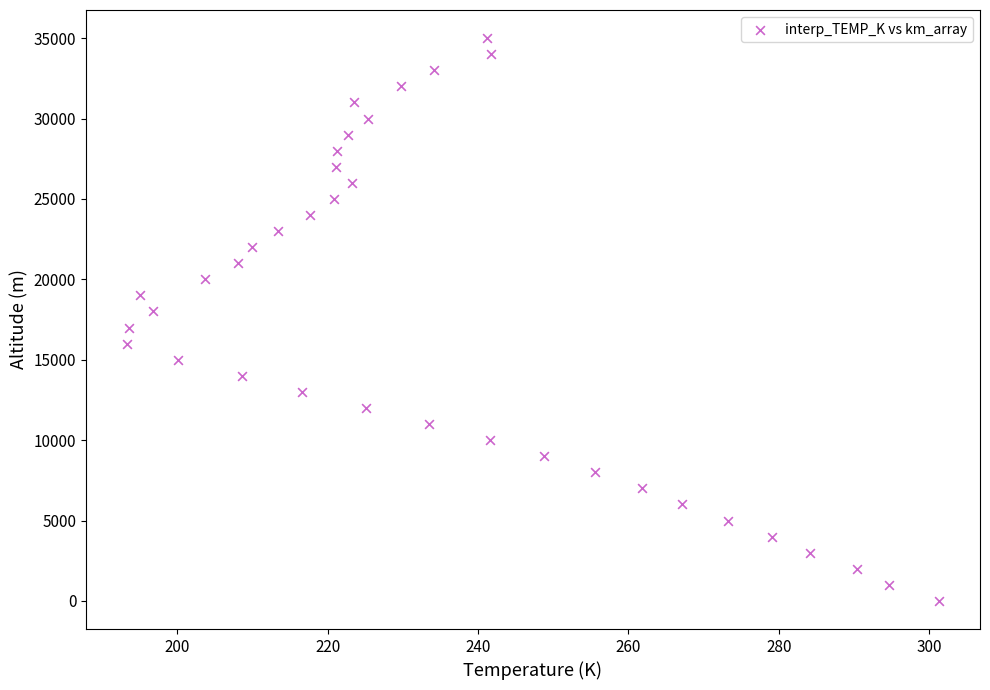

What is the range of Y values (max minus min)?

35000